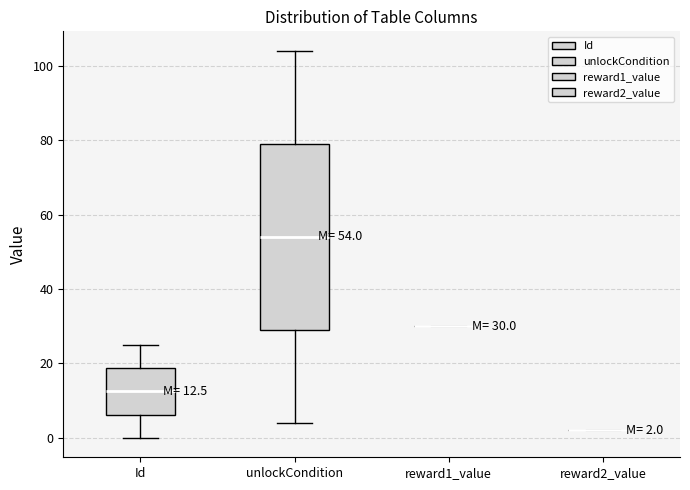

Comparing the boxes themselves (not the whiskers), which one is the tallest?

unlockCondition